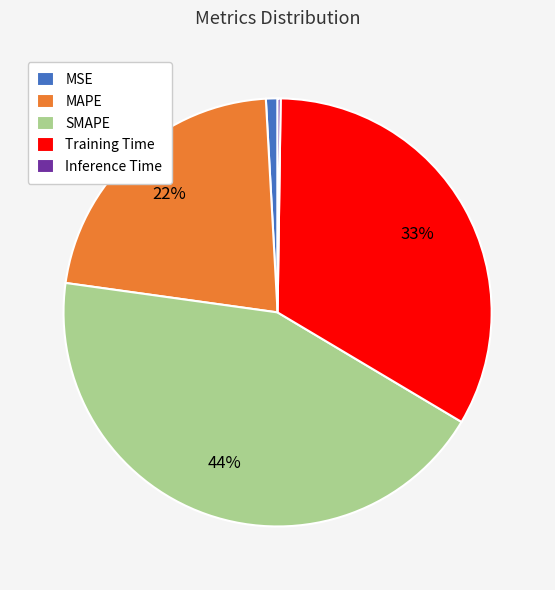

Is there a majority slice in this chart?

No